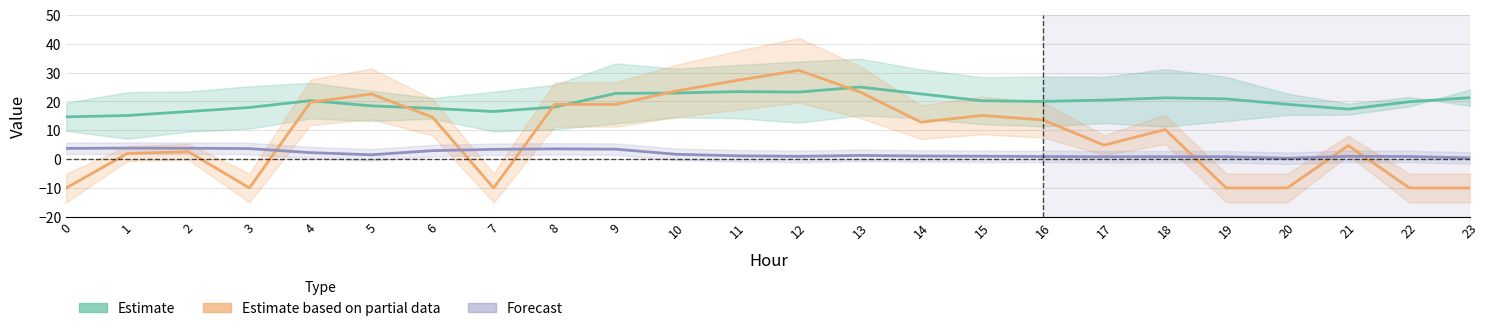

What is the approximate value of ATT14 (Estimate) at 21?

17.3